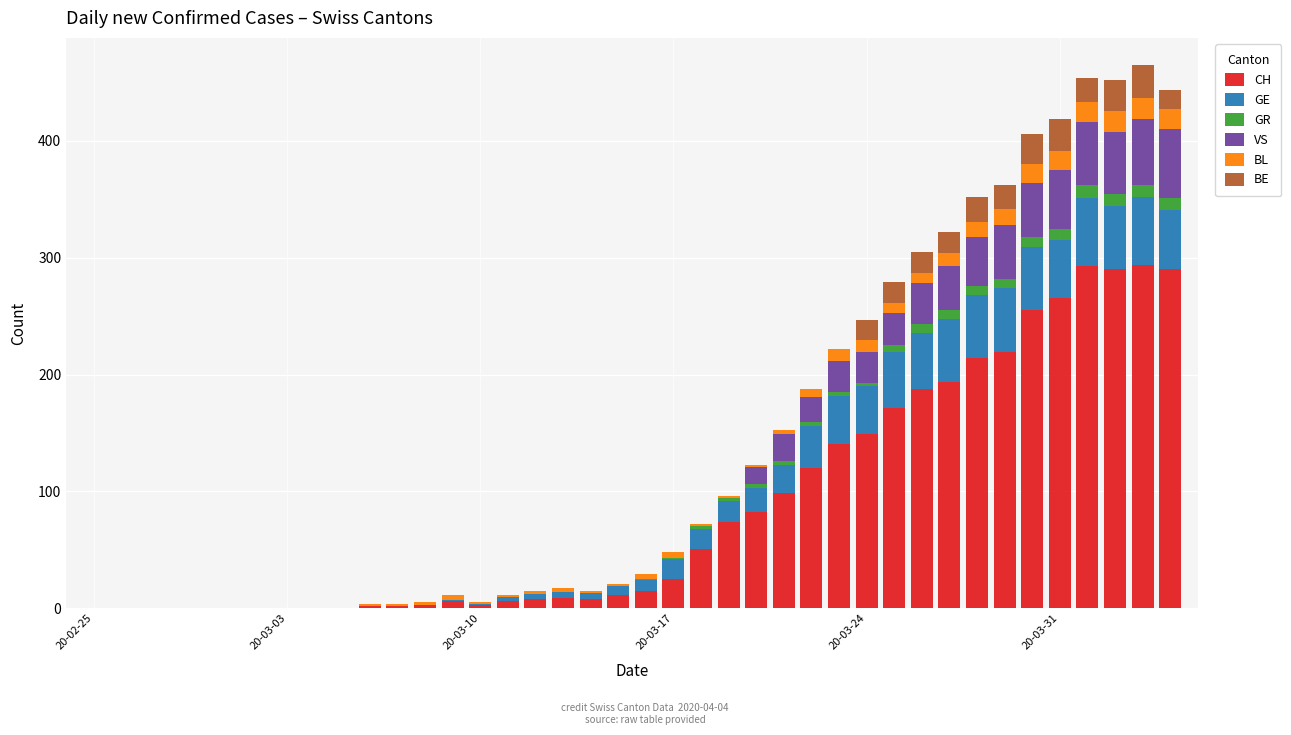

What is the highest value of the CH series?

294